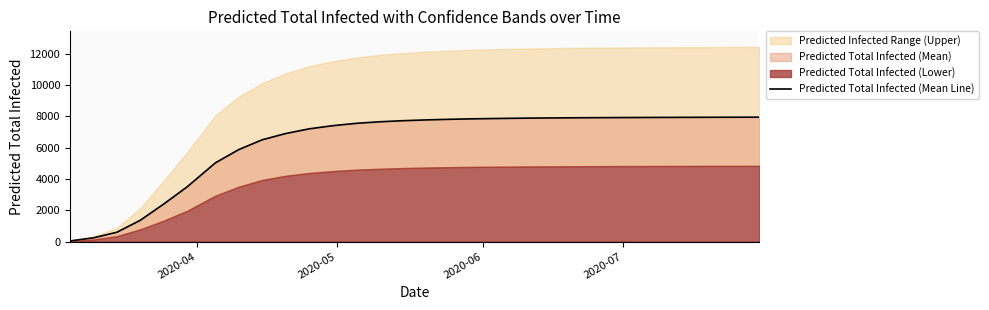

Does the chart have visible grid lines?

No